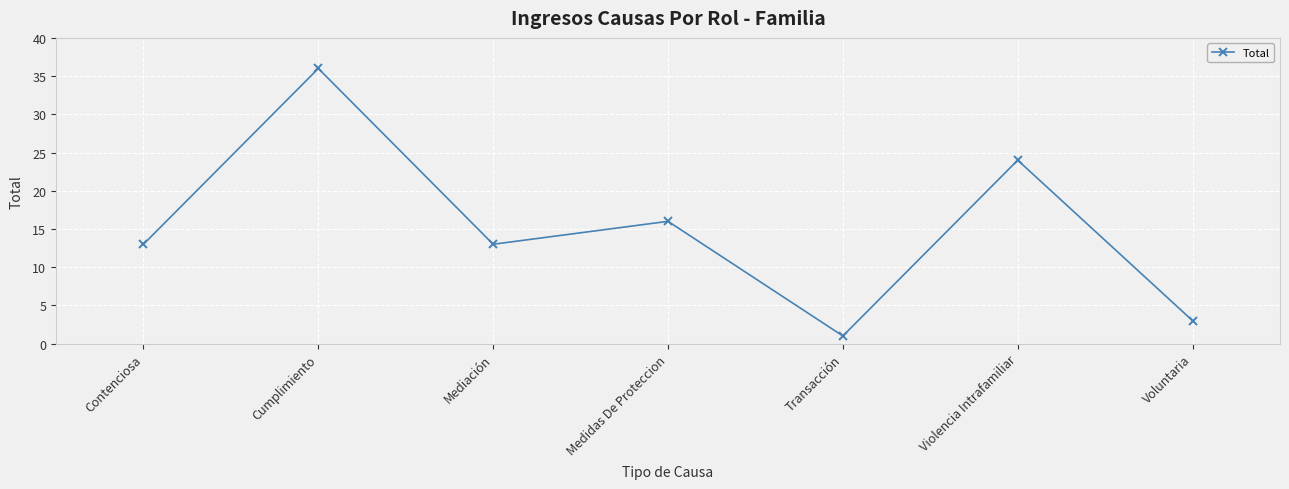

Which category has the lowest value across all series?

Transacción